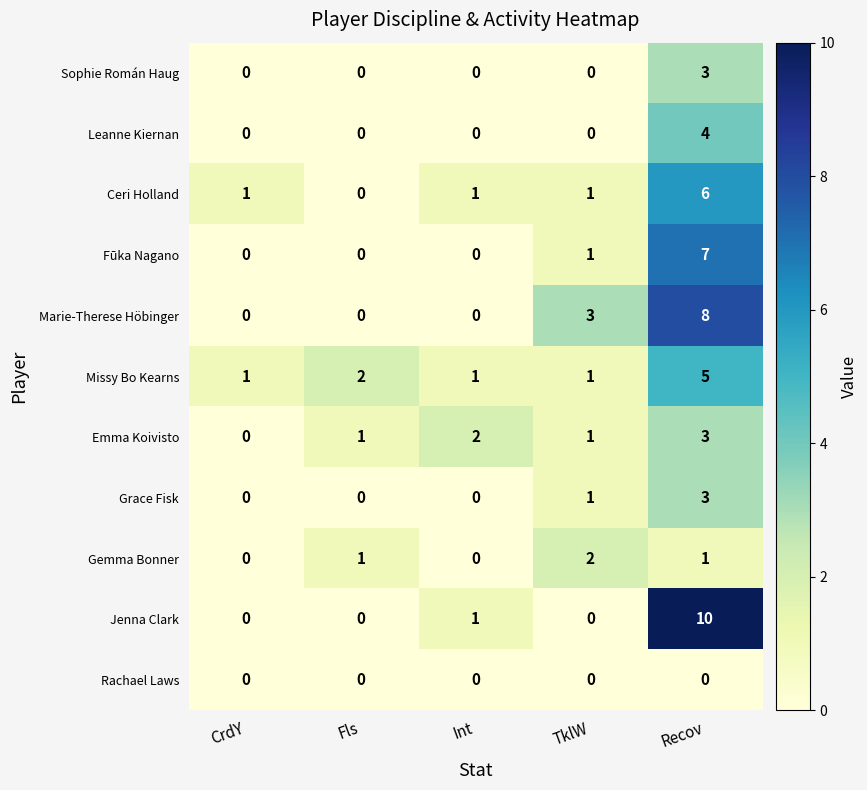

What is the highest value of the Missy Bo Kearns series?

5